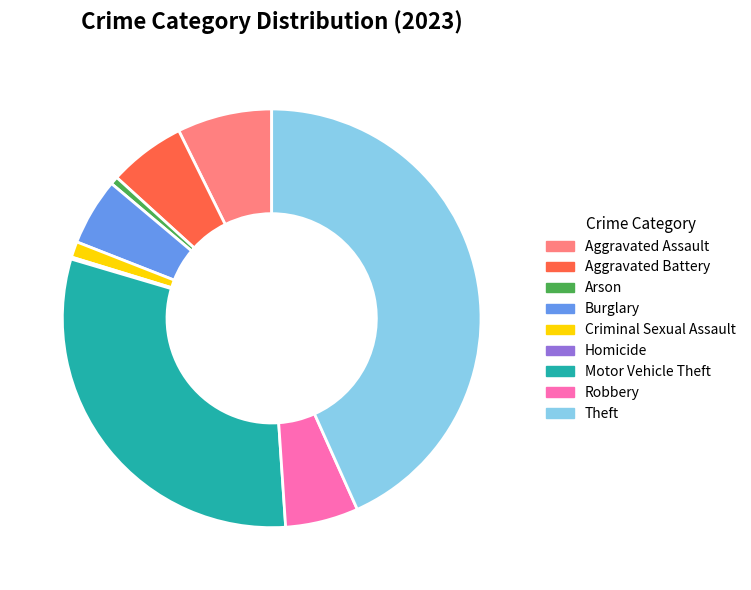

Does Robbery represent more than half of the total?

No